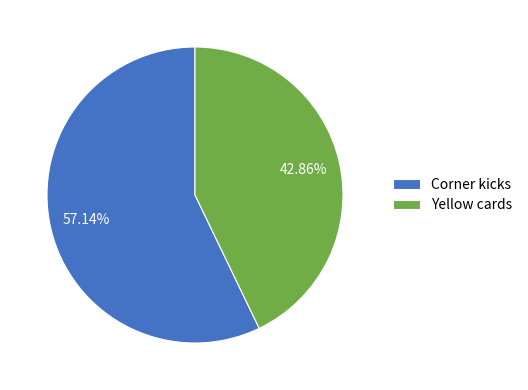

Does Corner kicks account for over 50% of the chart?

Yes